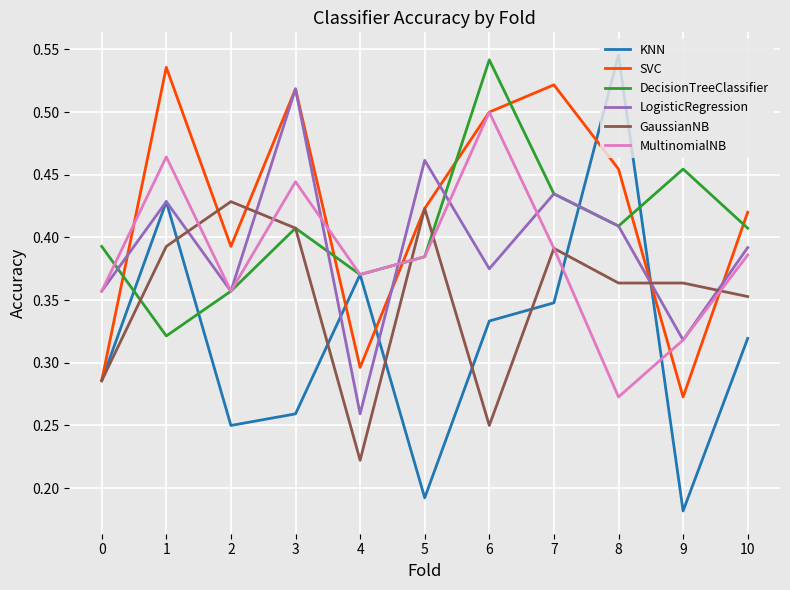

True or false: LogisticRegression and GaussianNB cross at least once.

True